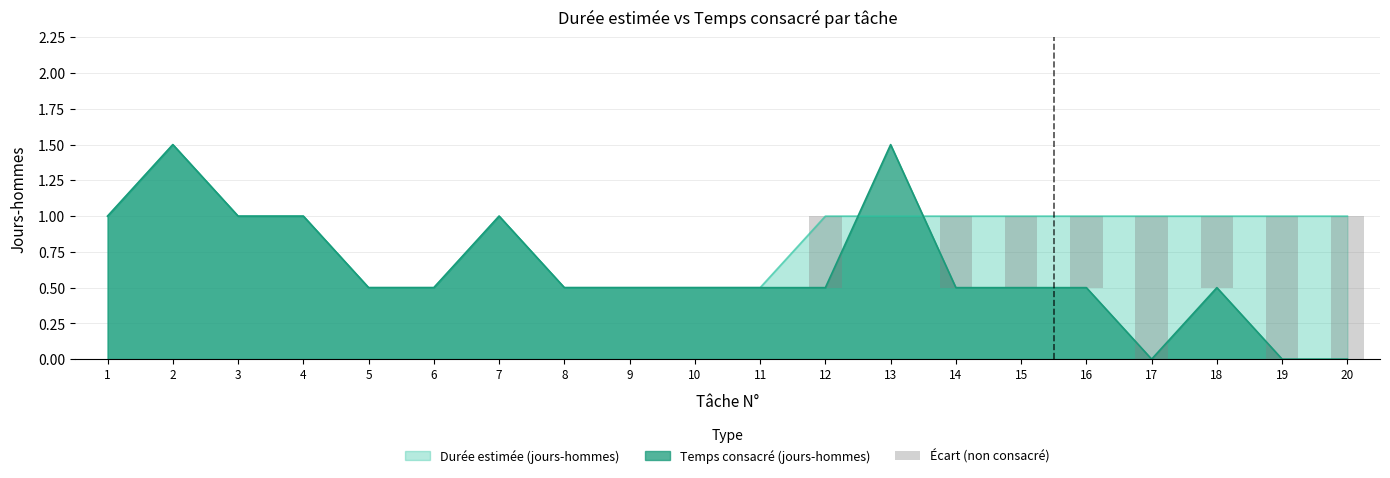

Reading left to right, list all the values displayed in this chart.

1=0.0	2=0.0	3=0.0	4=0.0	5=0.0	6=0.0	7=0.0	8=0.0	9=0.0	10=0.0	11=0.0	12=0.5	13=0.0	14=0.5	15=0.5	16=0.5	17=1.0	18=0.5	19=1.0	20=1.0